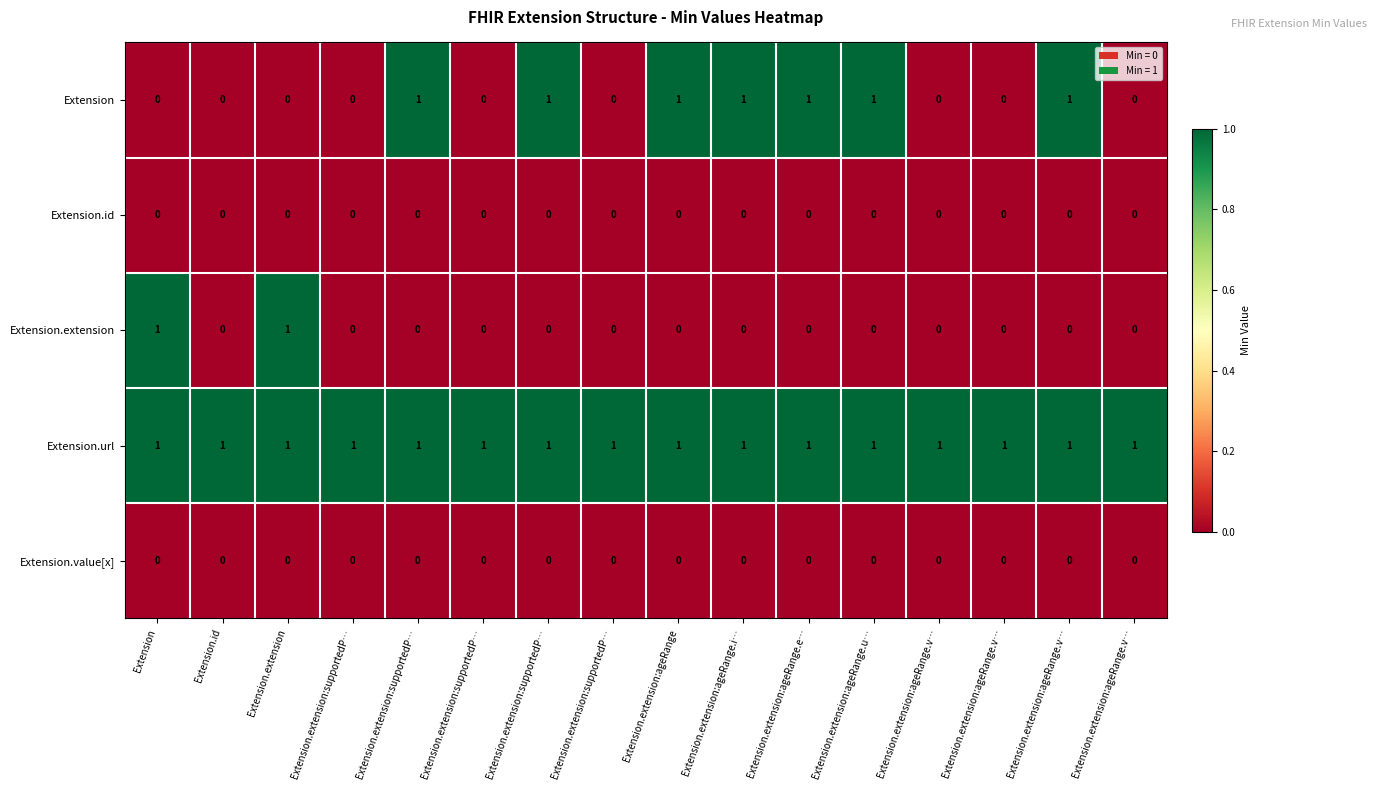

Reading left to right, what are all the values shown in this chart?

Extension: Extension=0	Extension.id=0	Extension.extension=0	Extension.extension:supportedP…=0	Extension.extension:supportedP…=1	Extension.extension:supportedP…=0	Extension.extension:supportedP…=1	Extension.extension:supportedP…=0	Extension.extension:ageRange=1	Extension.extension:ageRange.i…=1	Extension.extension:ageRange.e…=1	Extension.extension:ageRange.u…=1	Extension.extension:ageRange.v…=0	Extension.extension:ageRange.v…=0	Extension.extension:ageRange.v…=1	Extension.extension:ageRange.v…=0
Extension.id: Extension=0	Extension.id=0	Extension.extension=0	Extension.extension:supportedP…=0	Extension.extension:supportedP…=0	Extension.extension:supportedP…=0	Extension.extension:supportedP…=0	Extension.extension:supportedP…=0	Extension.extension:ageRange=0	Extension.extension:ageRange.i…=0	Extension.extension:ageRange.e…=0	Extension.extension:ageRange.u…=0	Extension.extension:ageRange.v…=0	Extension.extension:ageRange.v…=0	Extension.extension:ageRange.v…=0	Extension.extension:ageRange.v…=0
Extension.extension: Extension=1	Extension.id=0	Extension.extension=1	Extension.extension:supportedP…=0	Extension.extension:supportedP…=0	Extension.extension:supportedP…=0	Extension.extension:supportedP…=0	Extension.extension:supportedP…=0	Extension.extension:ageRange=0	Extension.extension:ageRange.i…=0	Extension.extension:ageRange.e…=0	Extension.extension:ageRange.u…=0	Extension.extension:ageRange.v…=0	Extension.extension:ageRange.v…=0	Extension.extension:ageRange.v…=0	Extension.extension:ageRange.v…=0
Extension.url: Extension=1	Extension.id=1	Extension.extension=1	Extension.extension:supportedP…=1	Extension.extension:supportedP…=1	Extension.extension:supportedP…=1	Extension.extension:supportedP…=1	Extension.extension:supportedP…=1	Extension.extension:ageRange=1	Extension.extension:ageRange.i…=1	Extension.extension:ageRange.e…=1	Extension.extension:ageRange.u…=1	Extension.extension:ageRange.v…=1	Extension.extension:ageRange.v…=1	Extension.extension:ageRange.v…=1	Extension.extension:ageRange.v…=1
Extension.value[x]: Extension=0	Extension.id=0	Extension.extension=0	Extension.extension:supportedP…=0	Extension.extension:supportedP…=0	Extension.extension:supportedP…=0	Extension.extension:supportedP…=0	Extension.extension:supportedP…=0	Extension.extension:ageRange=0	Extension.extension:ageRange.i…=0	Extension.extension:ageRange.e…=0	Extension.extension:ageRange.u…=0	Extension.extension:ageRange.v…=0	Extension.extension:ageRange.v…=0	Extension.extension:ageRange.v…=0	Extension.extension:ageRange.v…=0